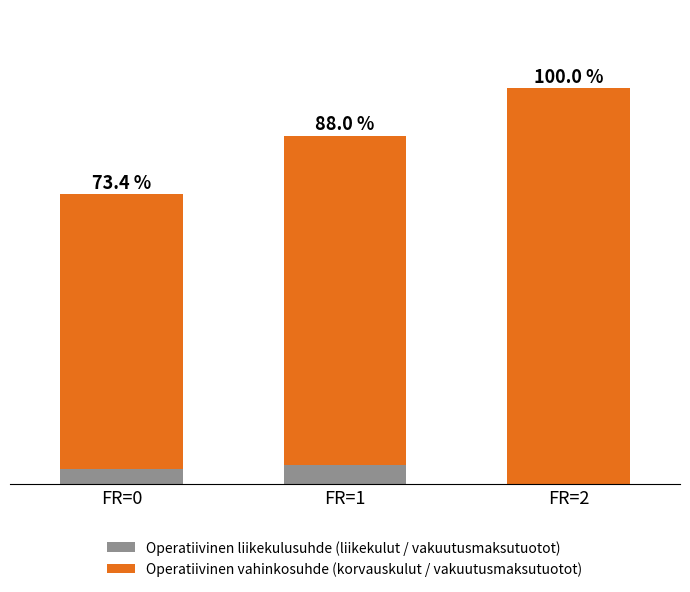

Is it true that Operatiivinen liikekulusuhde (liikekulut / vakuutusmaksutuotot) equals 10 at FR=0?

False